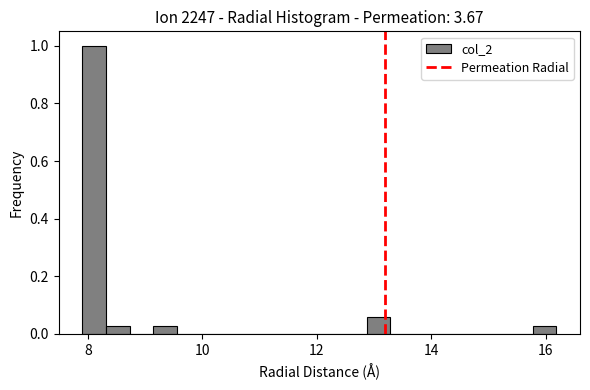

Read against the x-axis, roughly where is the centre of the tallest bar?

8.2